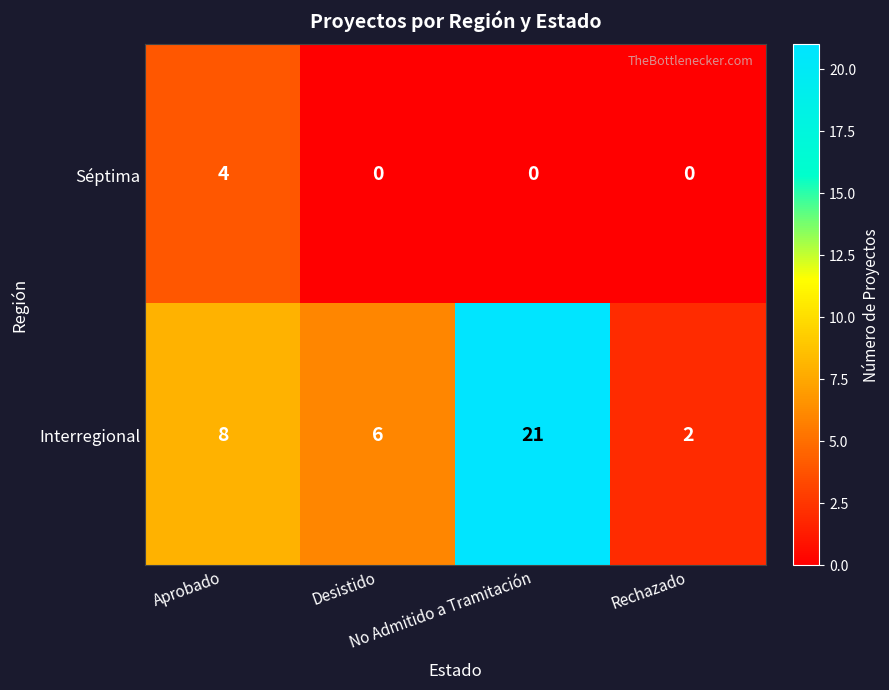

At how many categories does at least one series exceed 18?

1